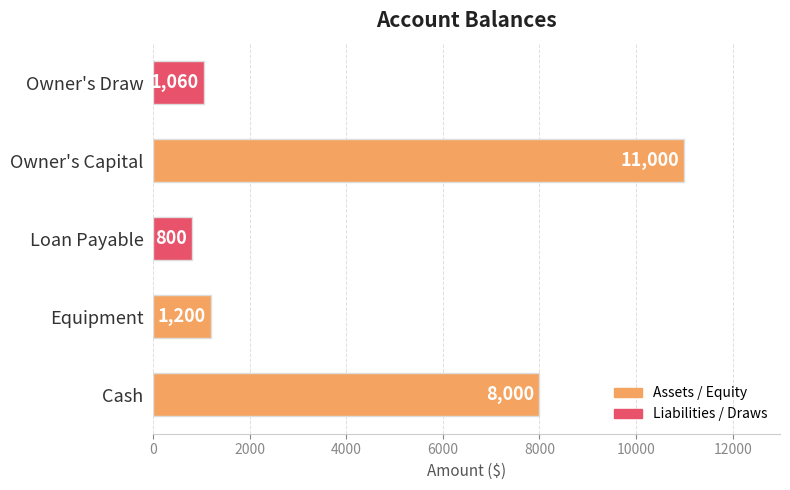

Approximately how many times larger is the value at Loan Payable compared to Equipment?

0.7